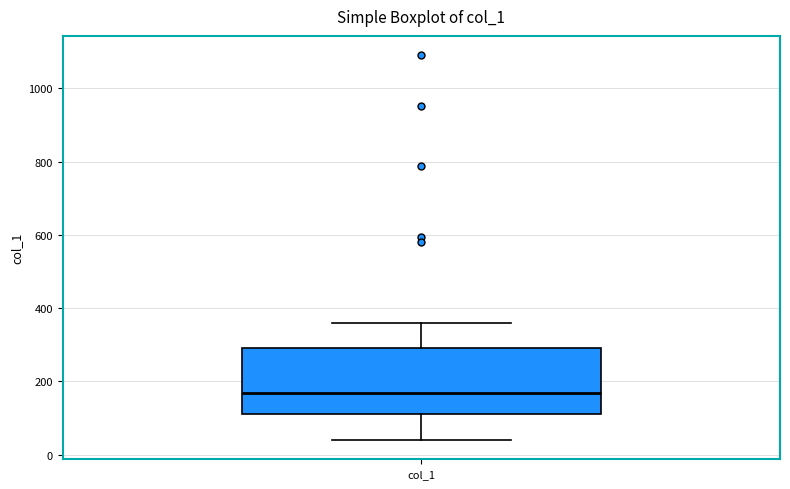

Where does the lower whisker of the box for col_1 end on the y-axis? The values are not printed on the chart, so give them approximately, as read against the axis.

40